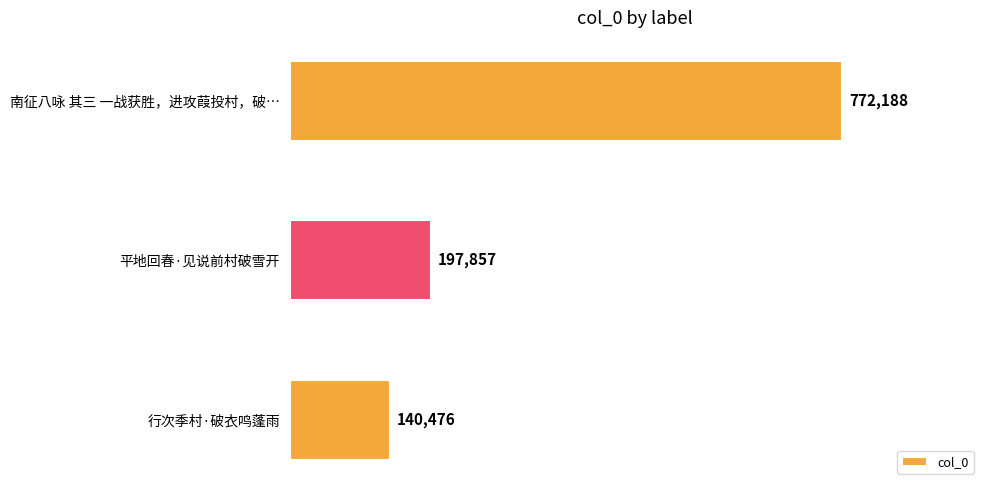

List the labels in order of value, largest first.

南征八咏 其三 一战获胜，进攻葭投村，破…, 平地回春·见说前村破雪开, 行次季村·破衣鸣蓬雨